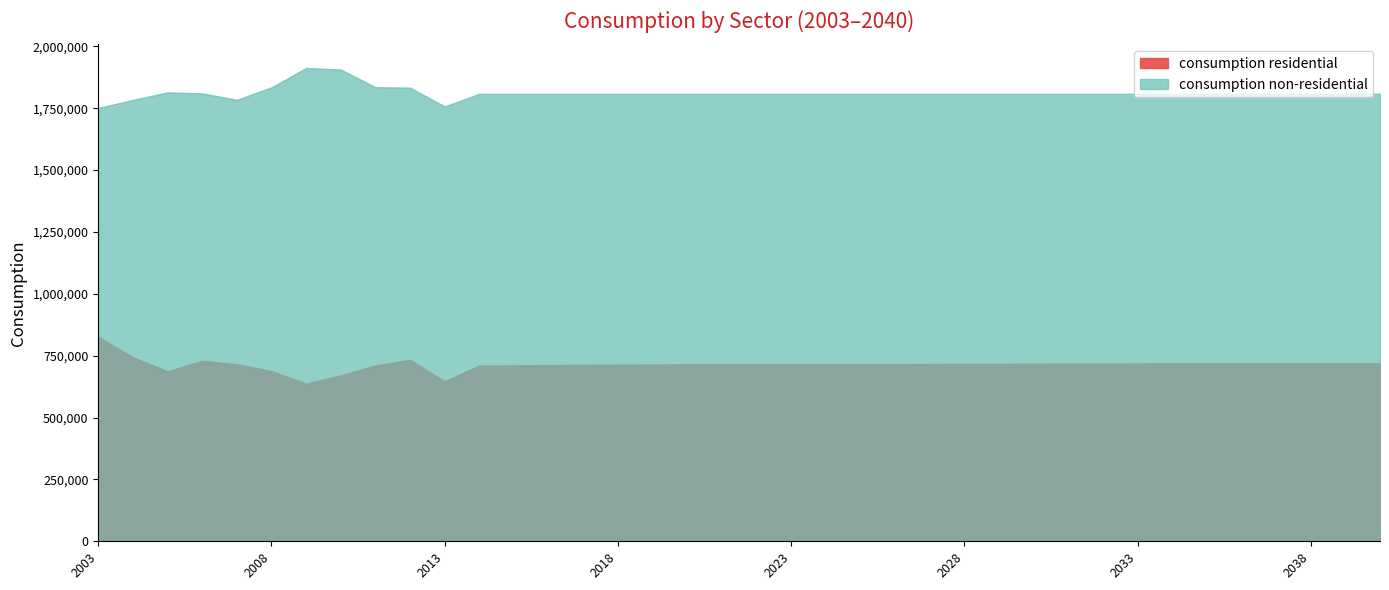

At which category does consumption residential reach its first local valley?

2005